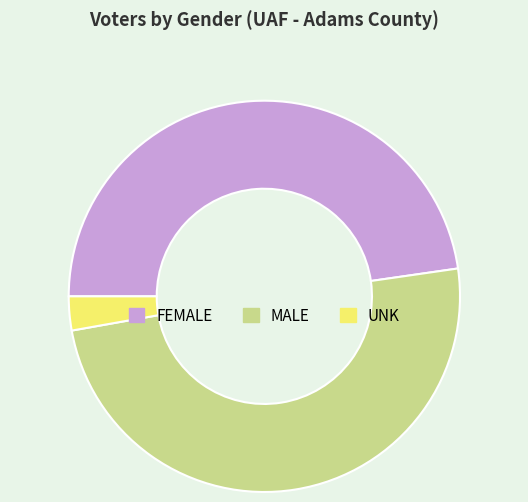

Rank the categories by value from highest to lowest.

MALE, FEMALE, UNK